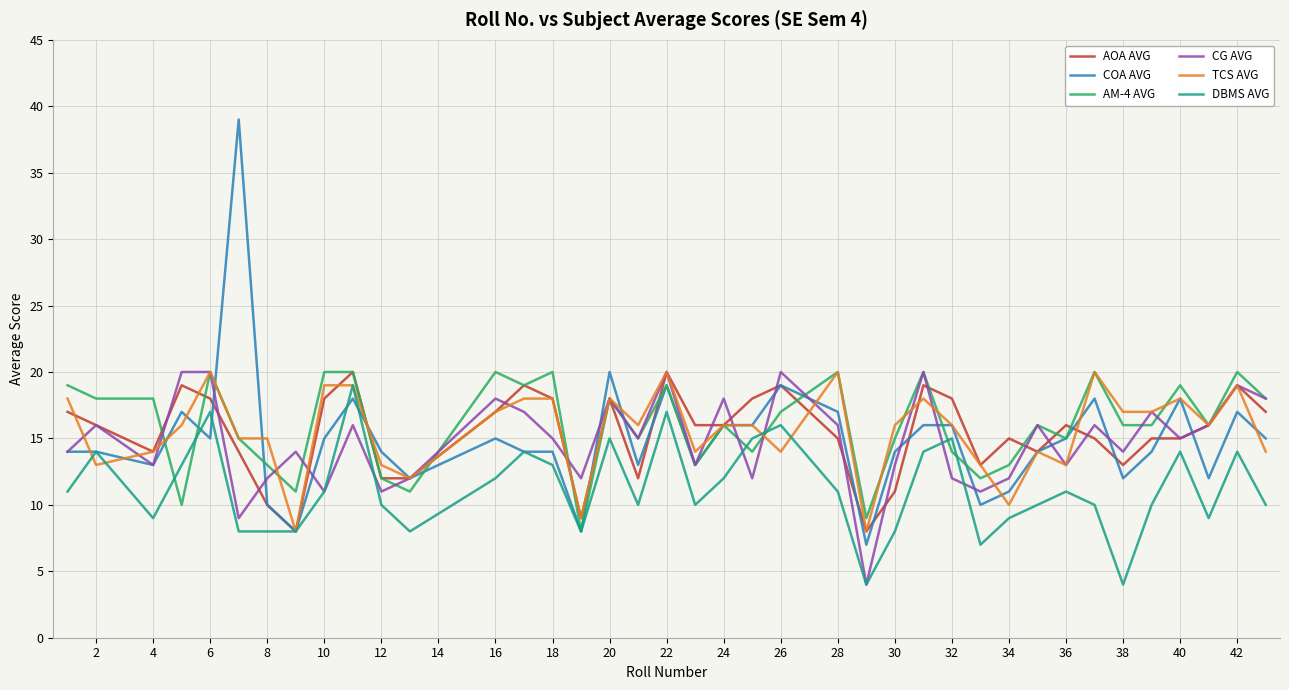

Which series has the largest range (max minus min)?

COA AVG